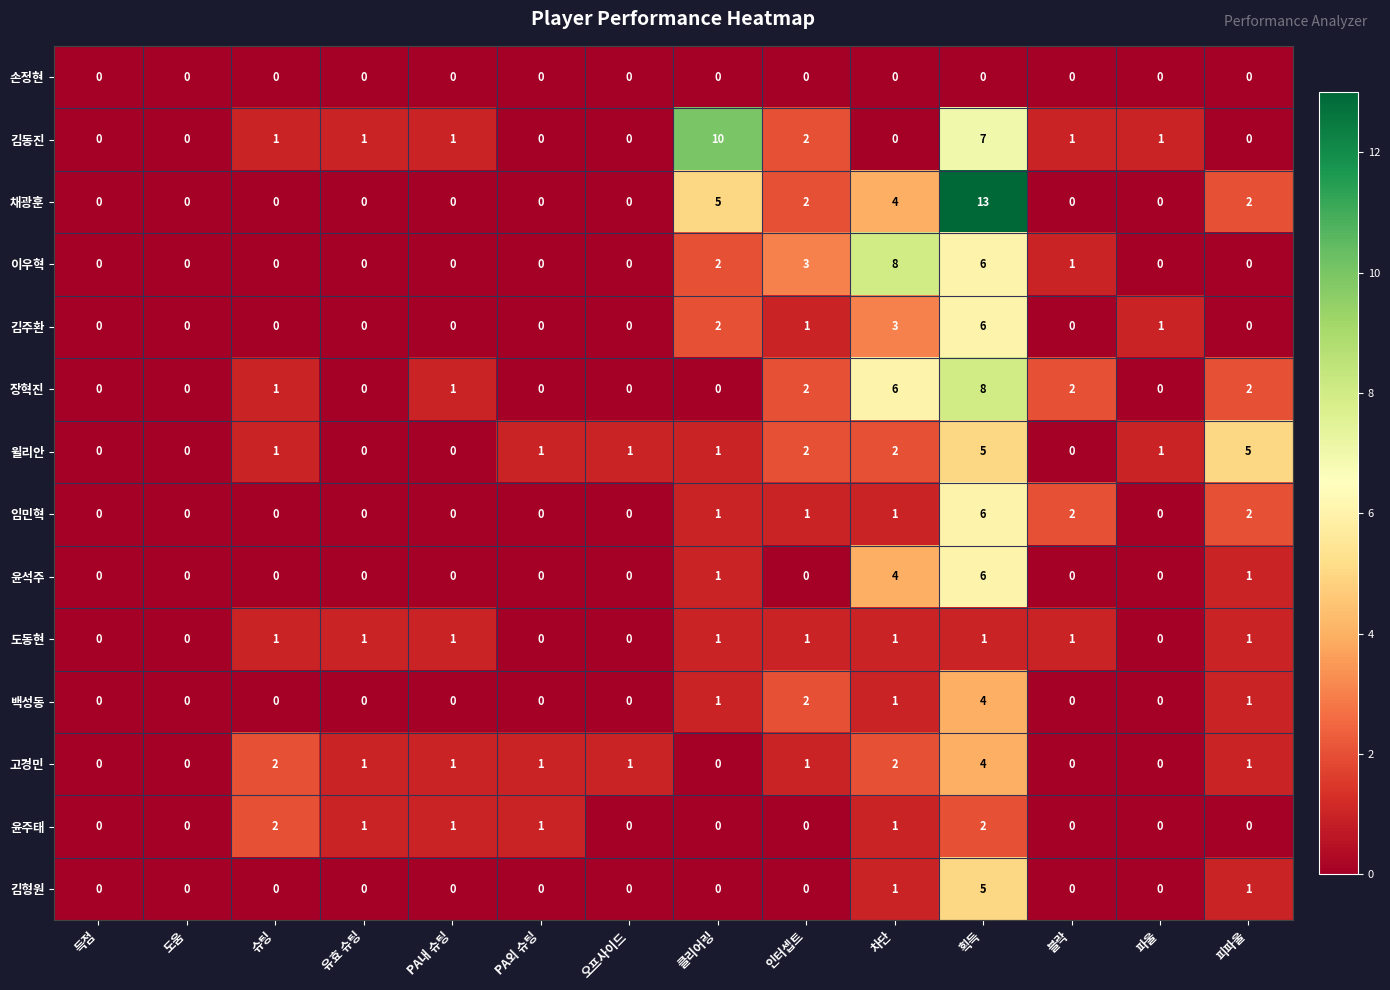

The value of 임민혁 at 차단 is 1. True or false?

True